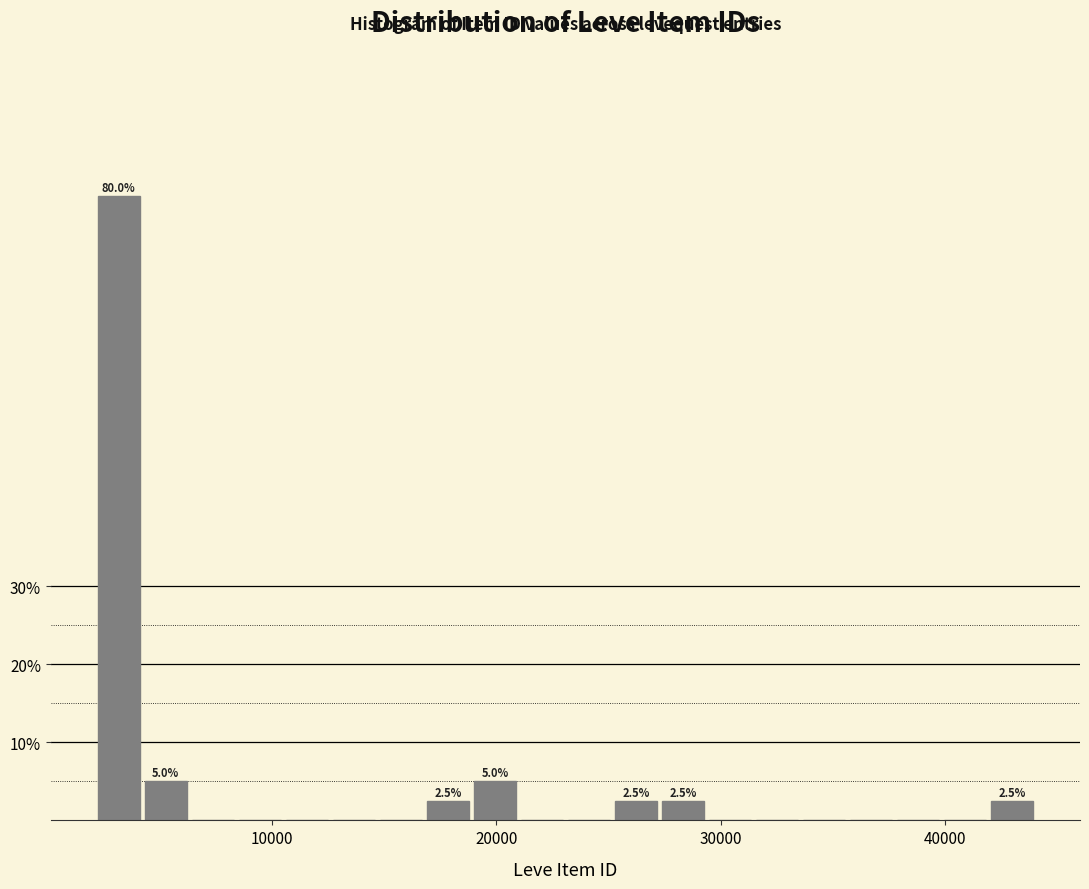

Read against the x-axis, roughly where is the centre of the tallest bar?

3000